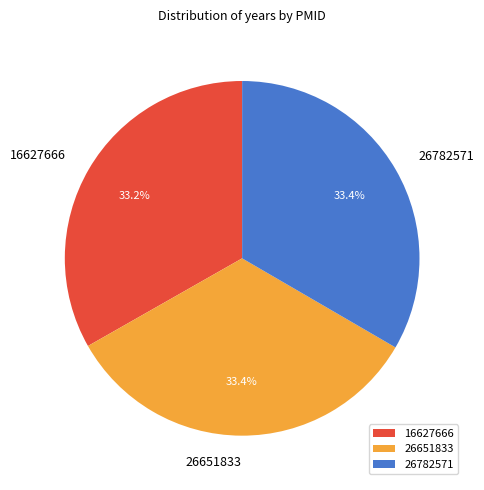

Approximately how many times larger is the value at 26782571 compared to 26651833?

1.0